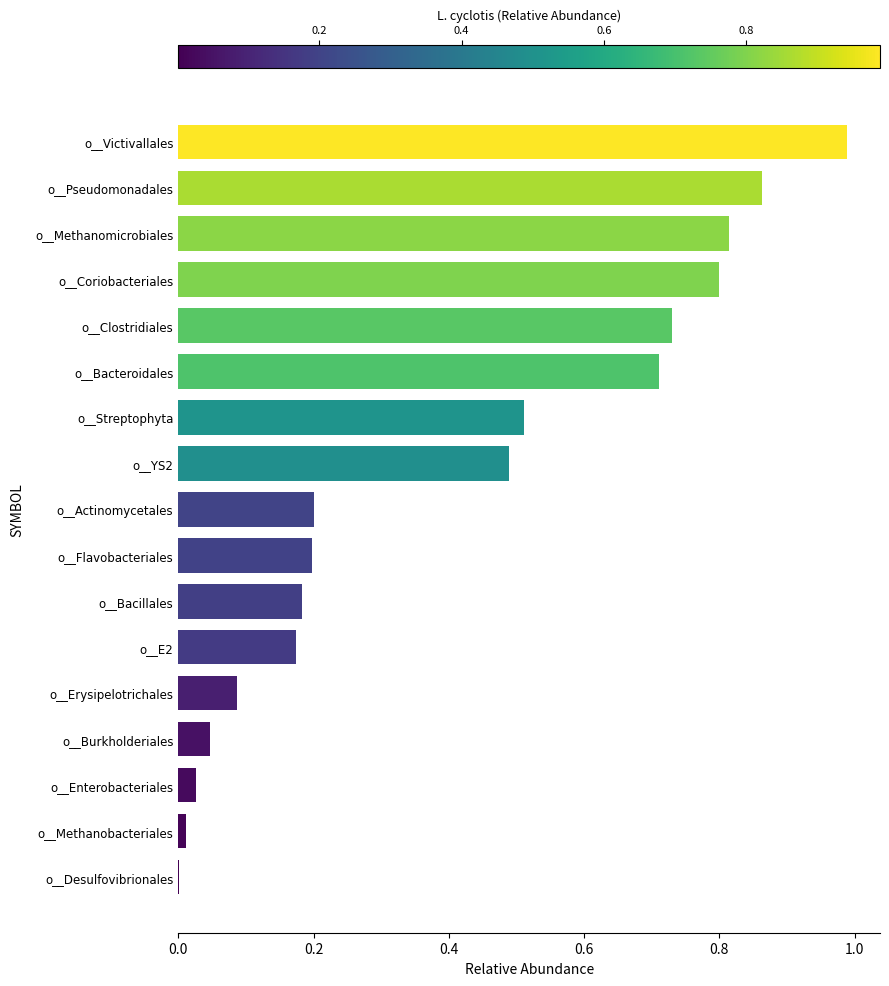

The value at o__Coriobacteriales is 0.8. True or false?

True